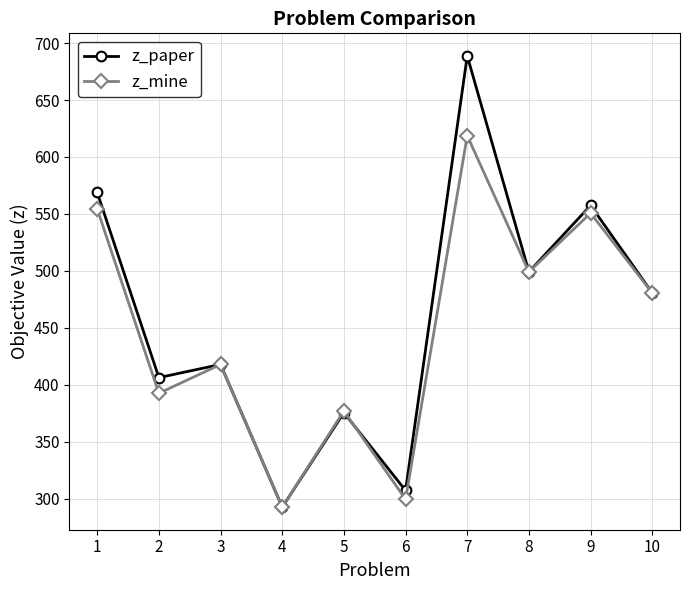

True or false: z_mine has a value of 499.0 at 8.

True